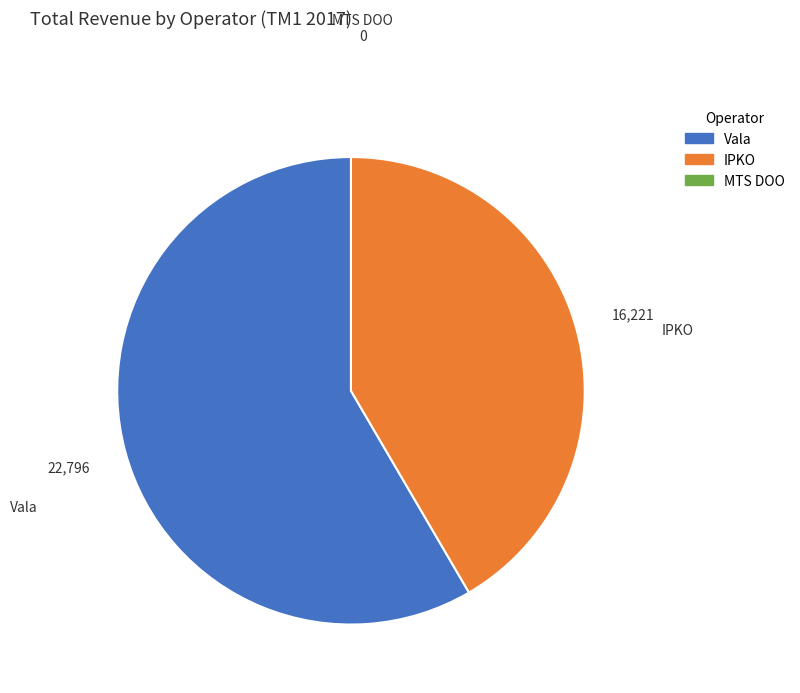

Does any single category account for the majority?

Yes